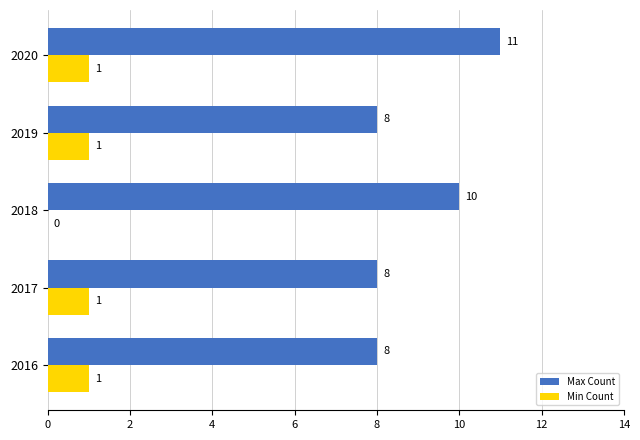

What are all the series names shown in the legend?

Max Count, Min Count